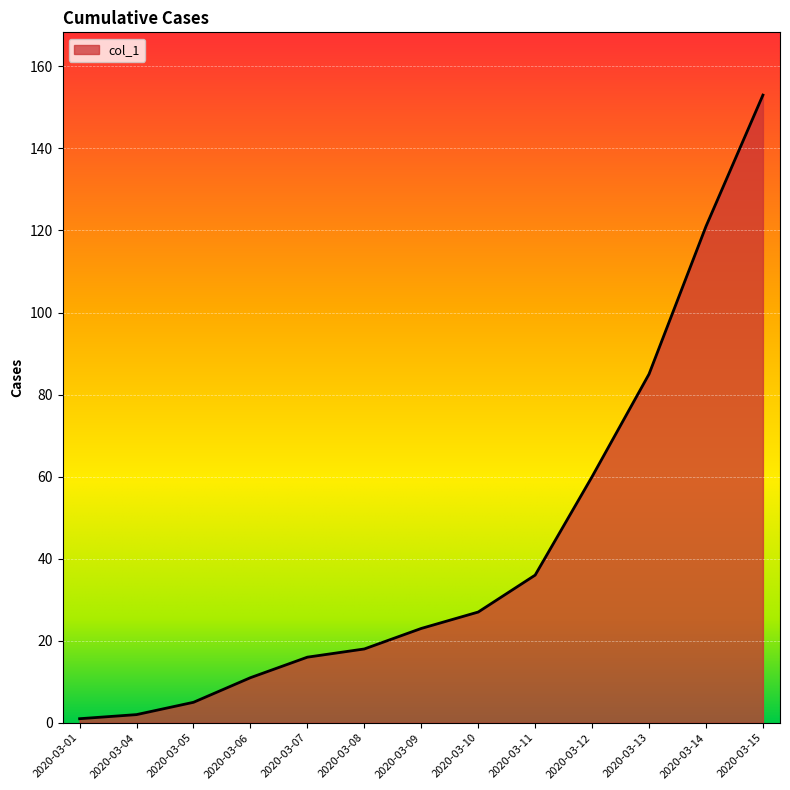

What is the maximum value shown in the chart?

153